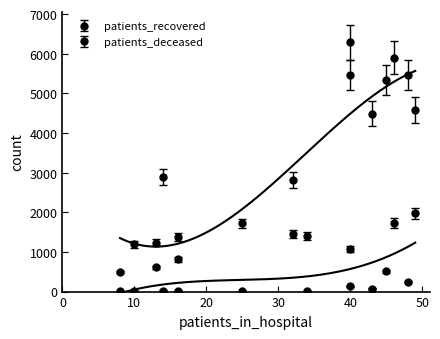

Rank the series by their average value, from highest to lowest.

patients_recovered, patients_deceased